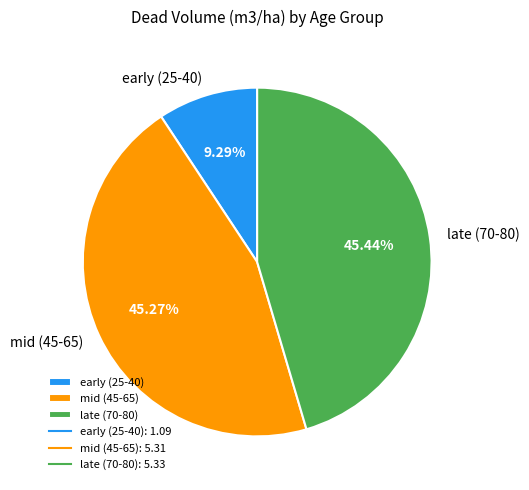

Between early (25-40) and late (70-80), which is larger?

late (70-80)